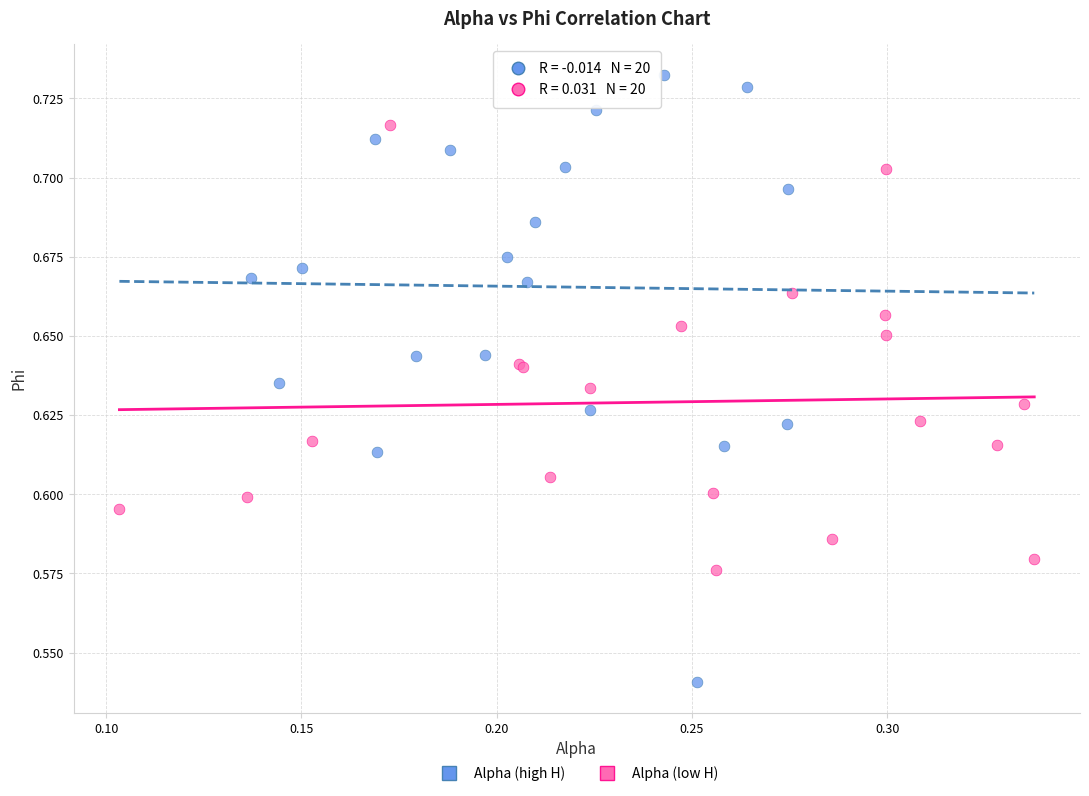

Which series reaches the minimum Y coordinate?

Alpha (high H)